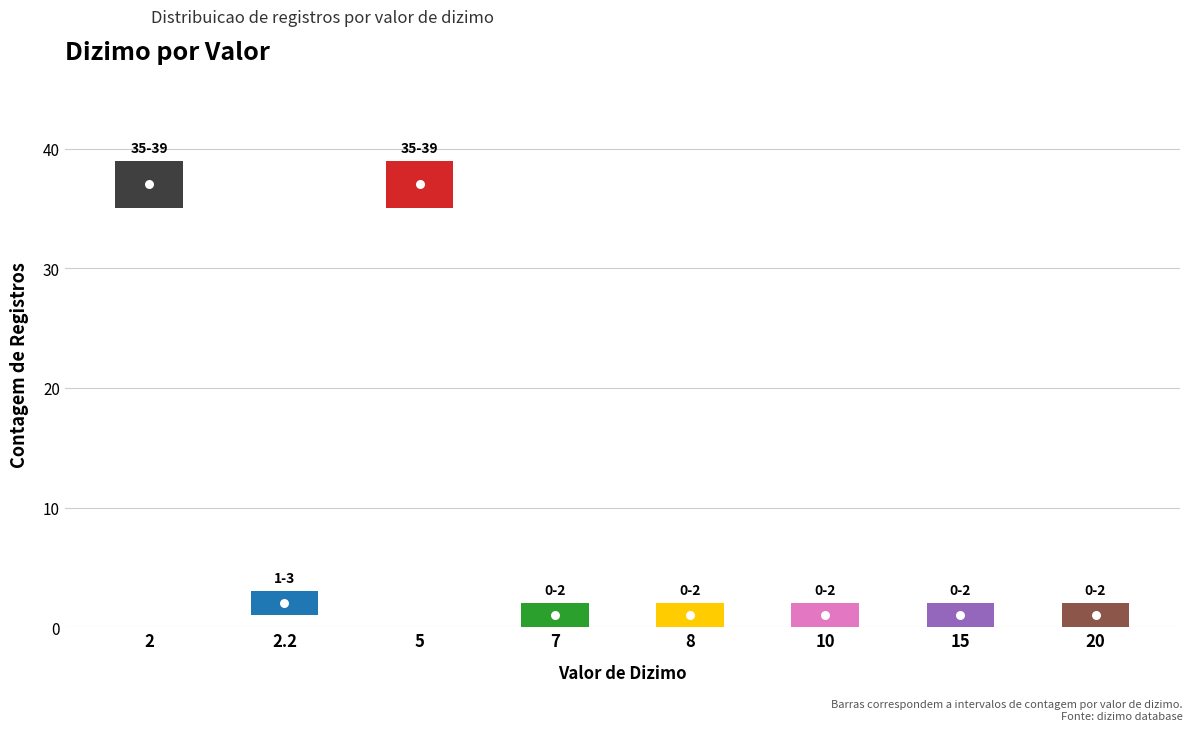

What is the label of the 8th bar from the right?

2